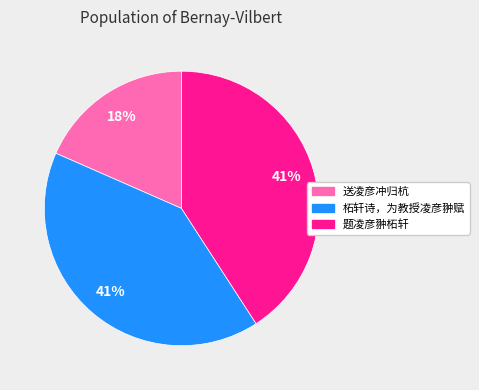

Which category has the smallest portion of the pie?

送凌彦冲归杭